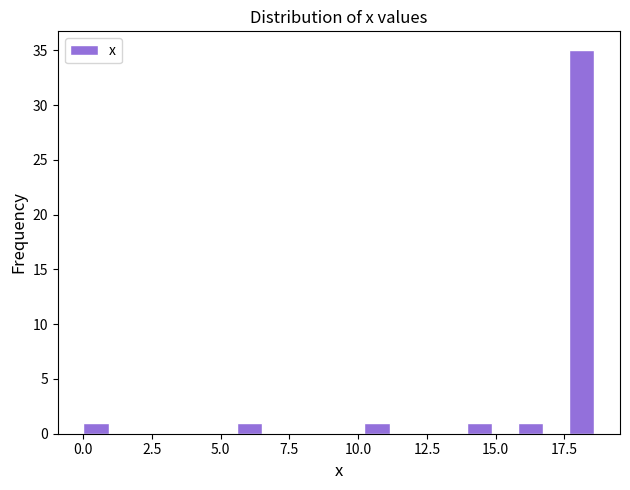

Read against the x-axis, roughly where is the centre of the tallest bar?

18.0